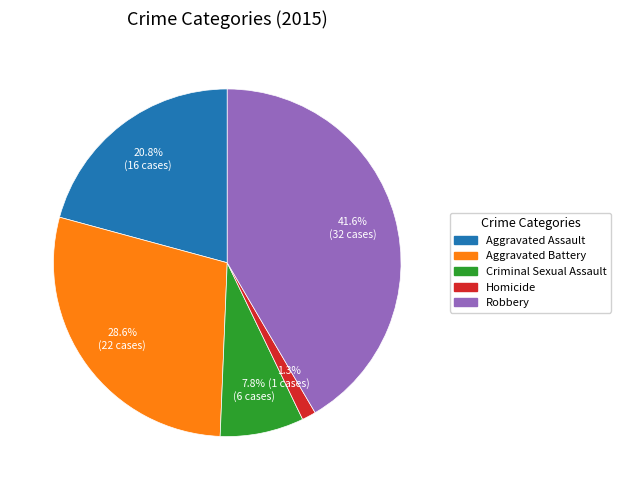

To the nearest percent, what portion does Criminal Sexual Assault represent?

8%